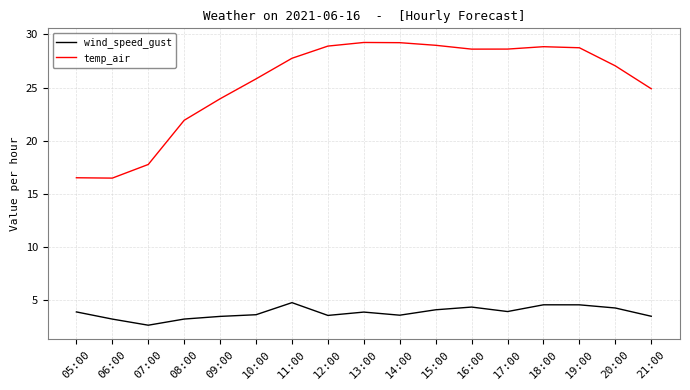

The value of wind_speed_gust at 12:00 is 5.8. True or false?

False